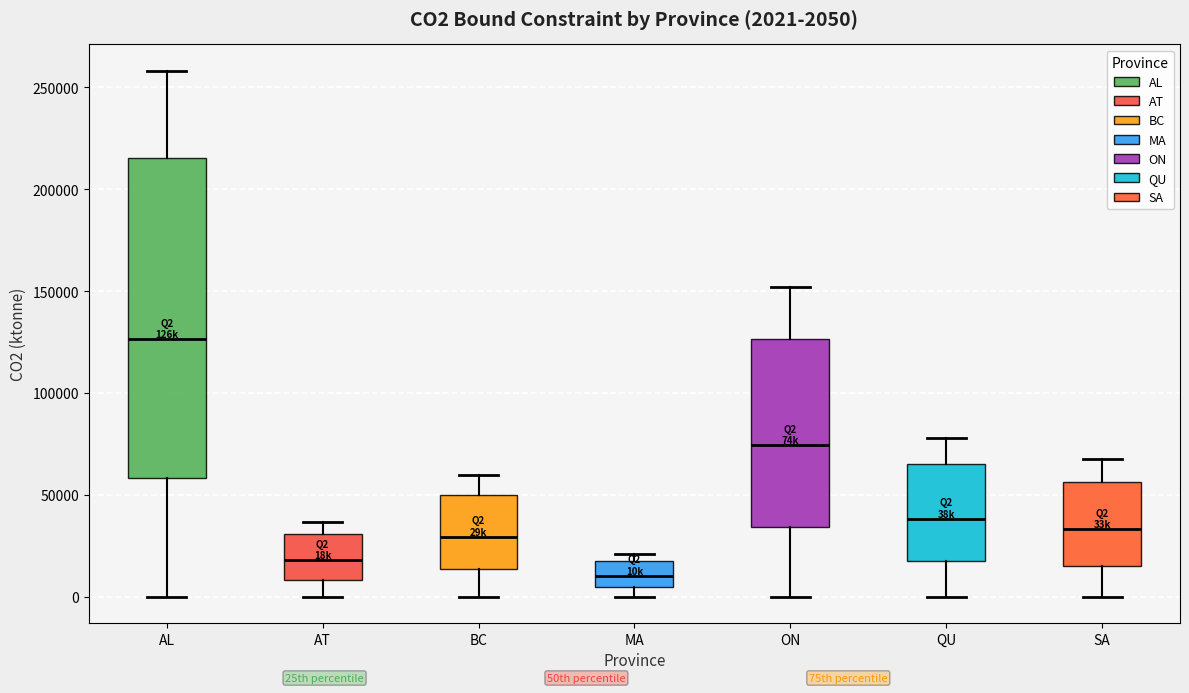

Which box has the lowest median line?

MA